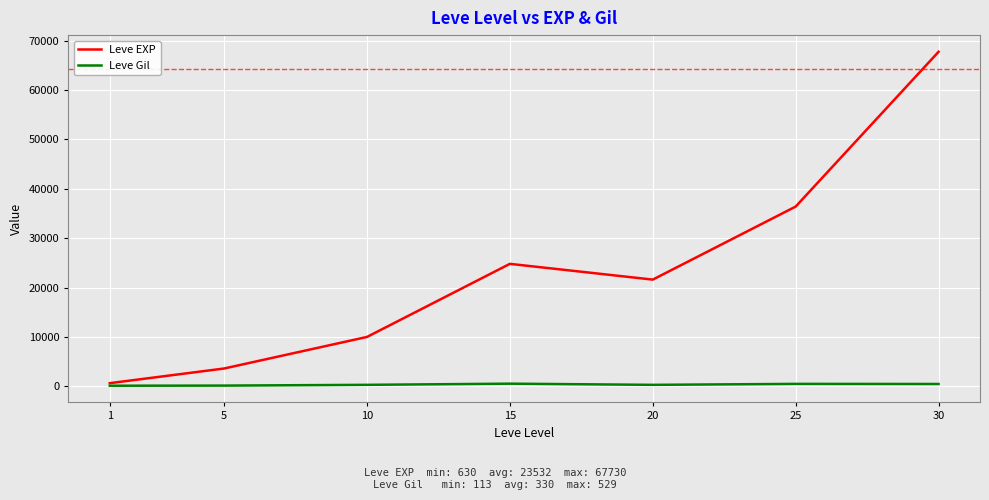

True or false: Leve EXP has more than 2 interior local peaks.

False